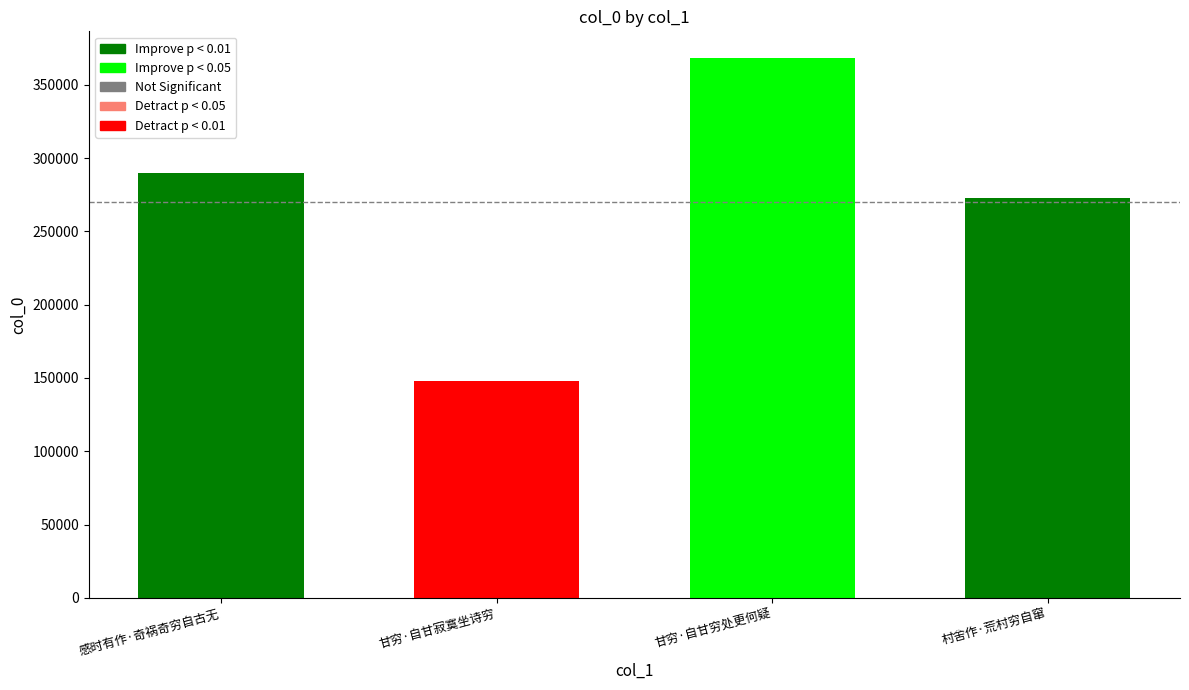

Is it true that the value at 感时有作·奇祸奇穷自古无 is 290253?

True